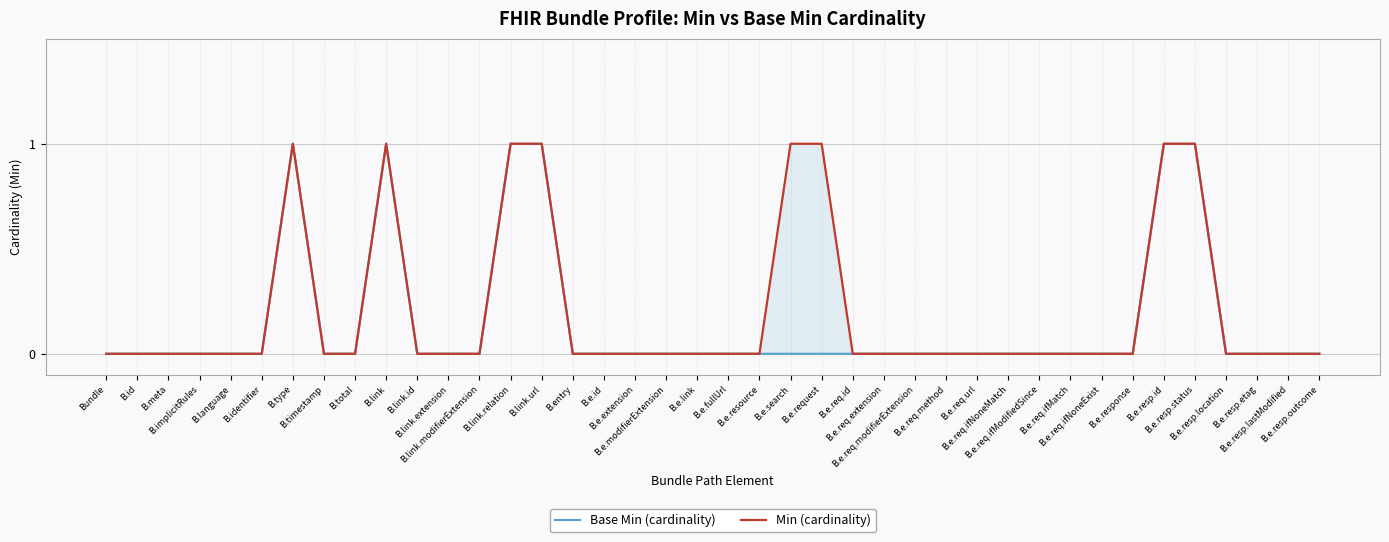

What is the label of the 8th point from the right?

B.e.req.ifNoneExist